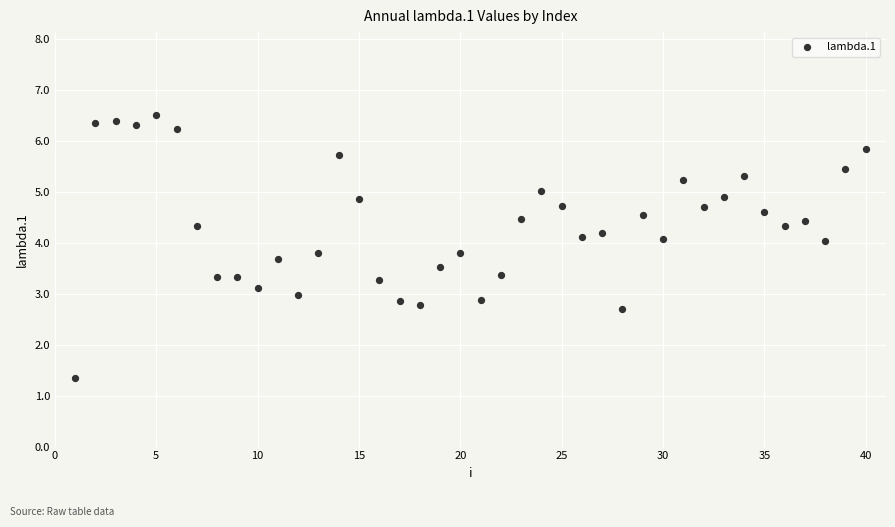

What is the range of Y values (max minus min)?

5.2